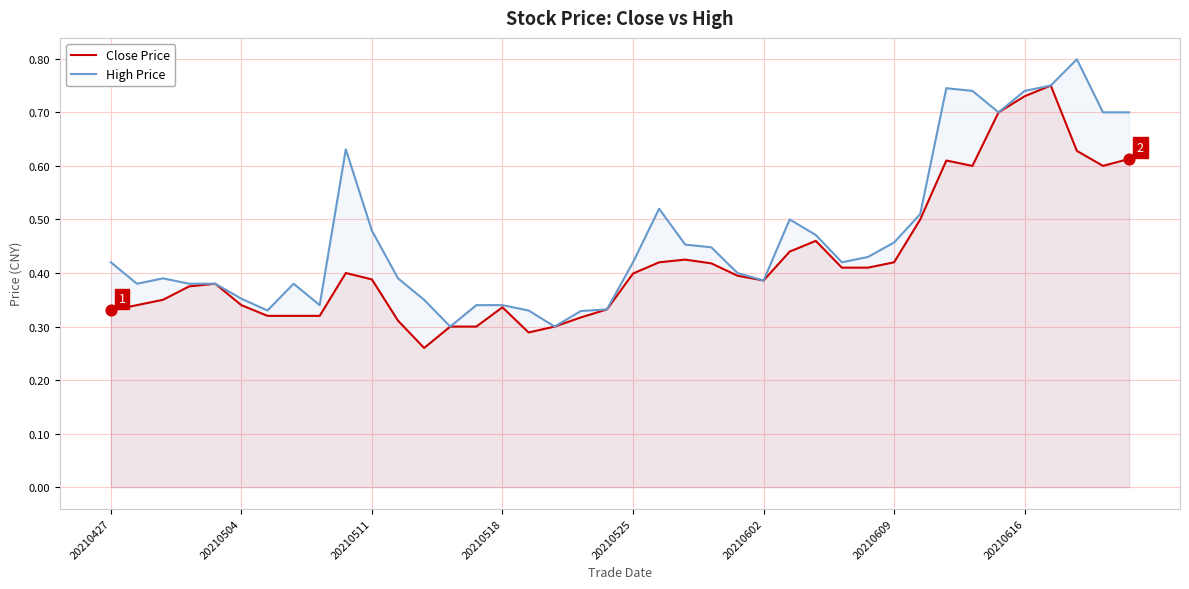

Is the value of Close Price at 20210616 greater than the value of High Price at 20210616?

No